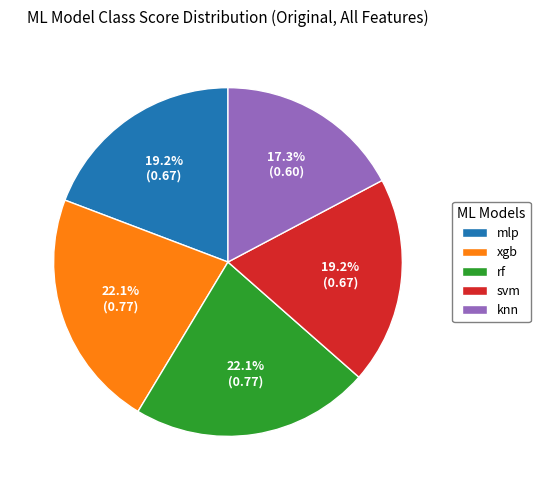

Is it true that svm is 19% of the pie?

True